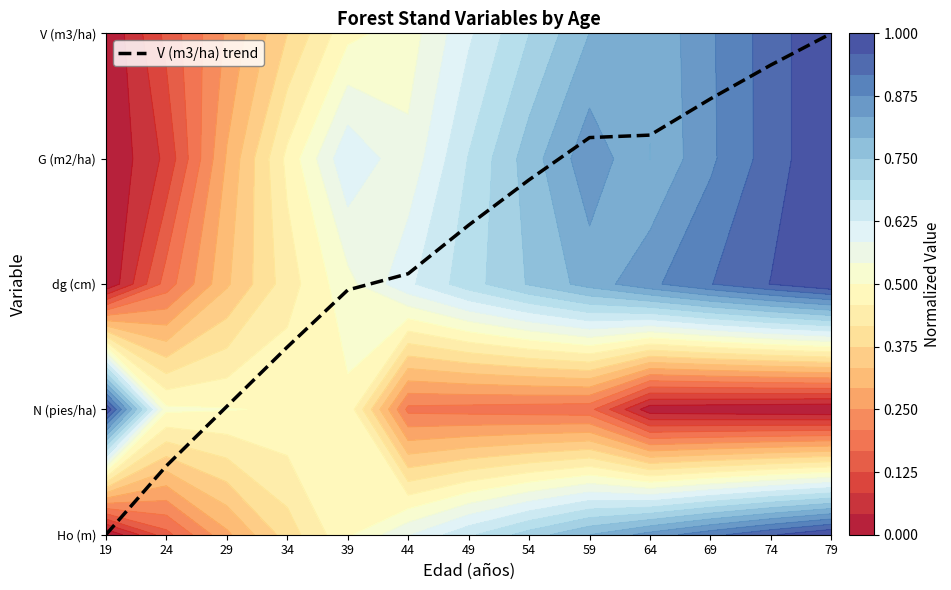

Rank the categories by value from lowest to highest.

19, 24, 29, 34, 39, 44, 49, 54, 59, 64, 69, 74, 79